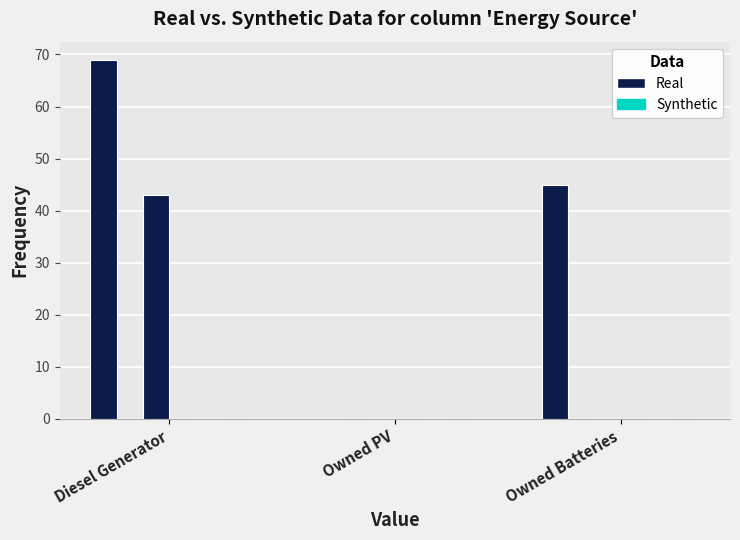

Does the chart contain stacked bars?

No